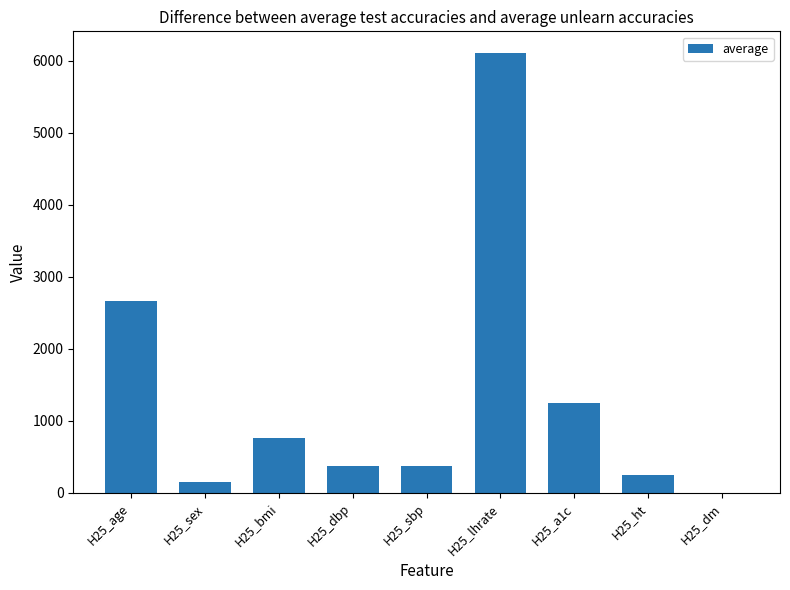

Which has a higher value, H25_dm or H25_bmi?

H25_bmi